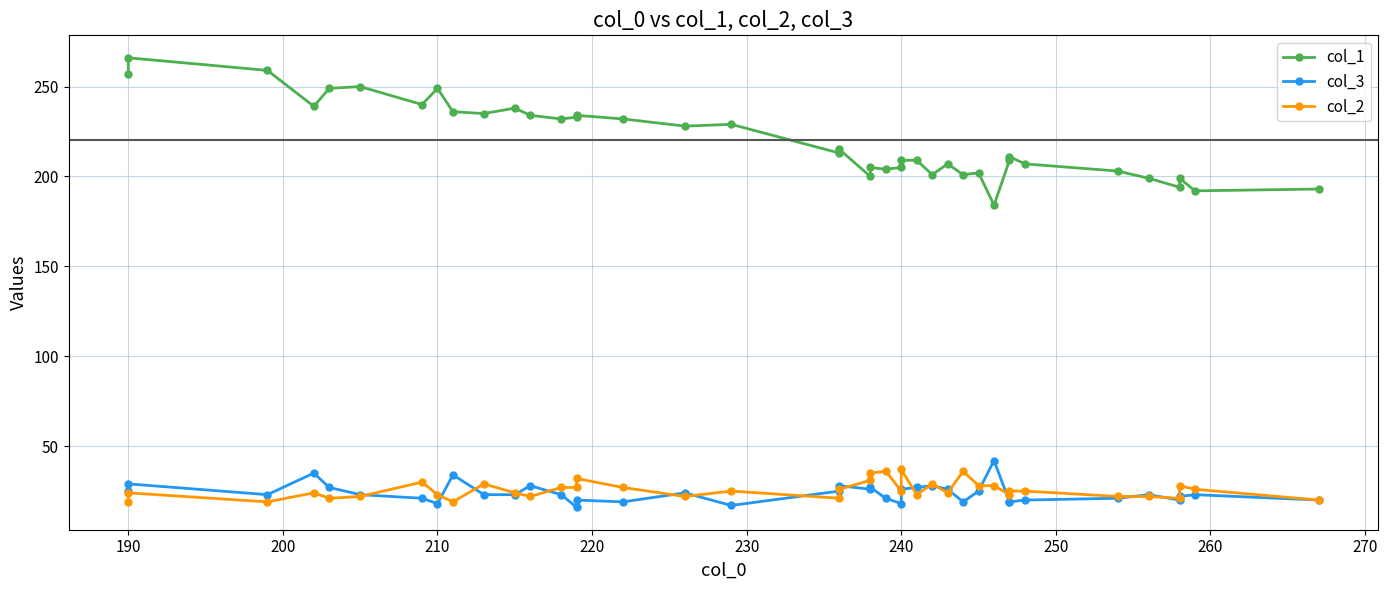

What is the greatest value displayed?

266